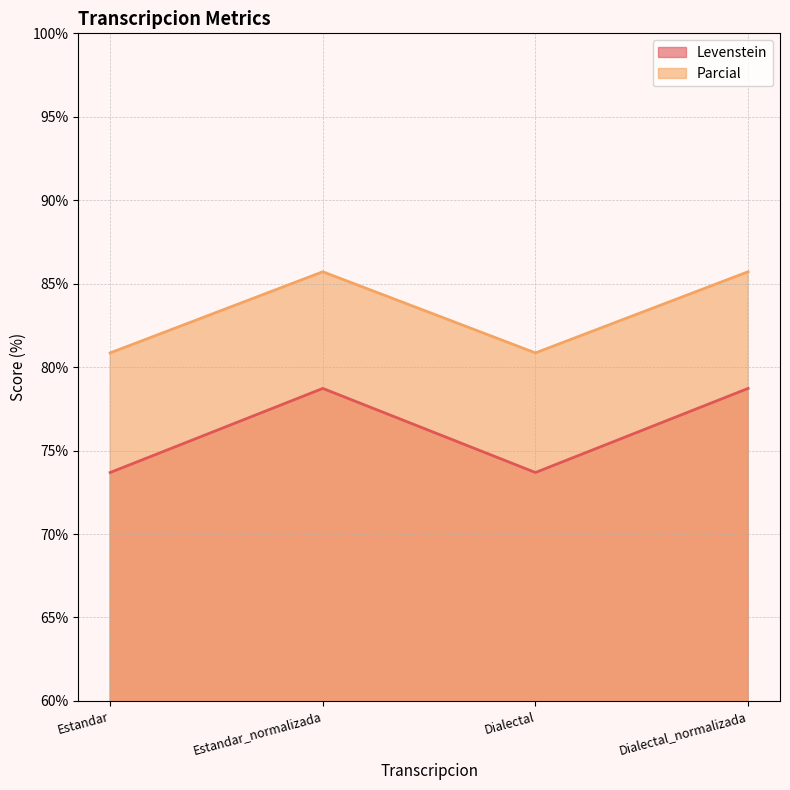

List the labels in order of Parcial value, smallest first.

Estandar, Dialectal, Estandar_normalizada, Dialectal_normalizada